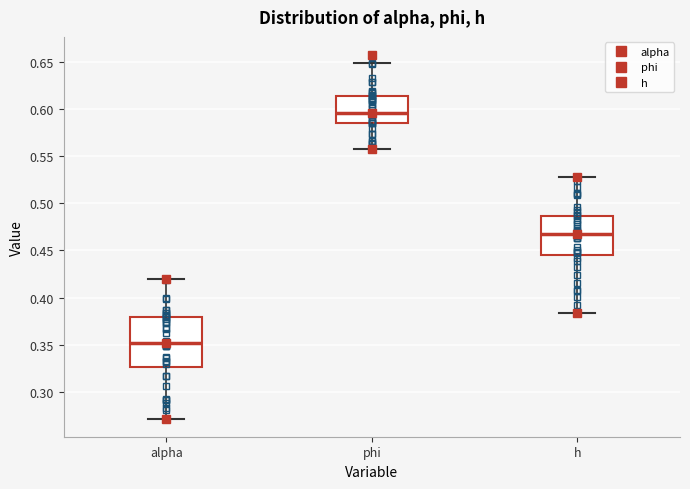

Comparing the boxes themselves (not the whiskers), which one is the tallest?

alpha